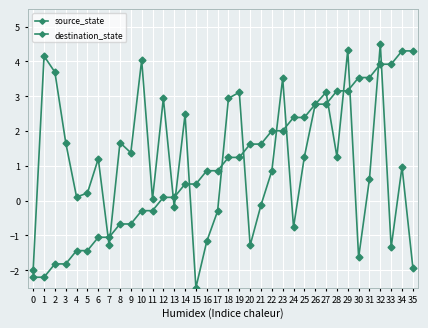

What is the average value of the source_state series?

1.0